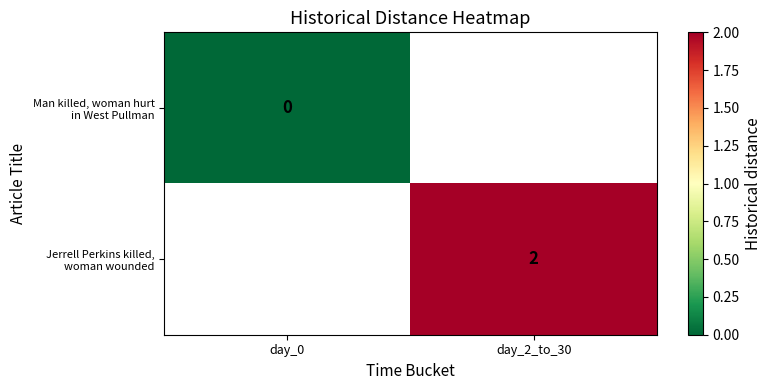

Which label corresponds to the smallest value in the chart?

day_0